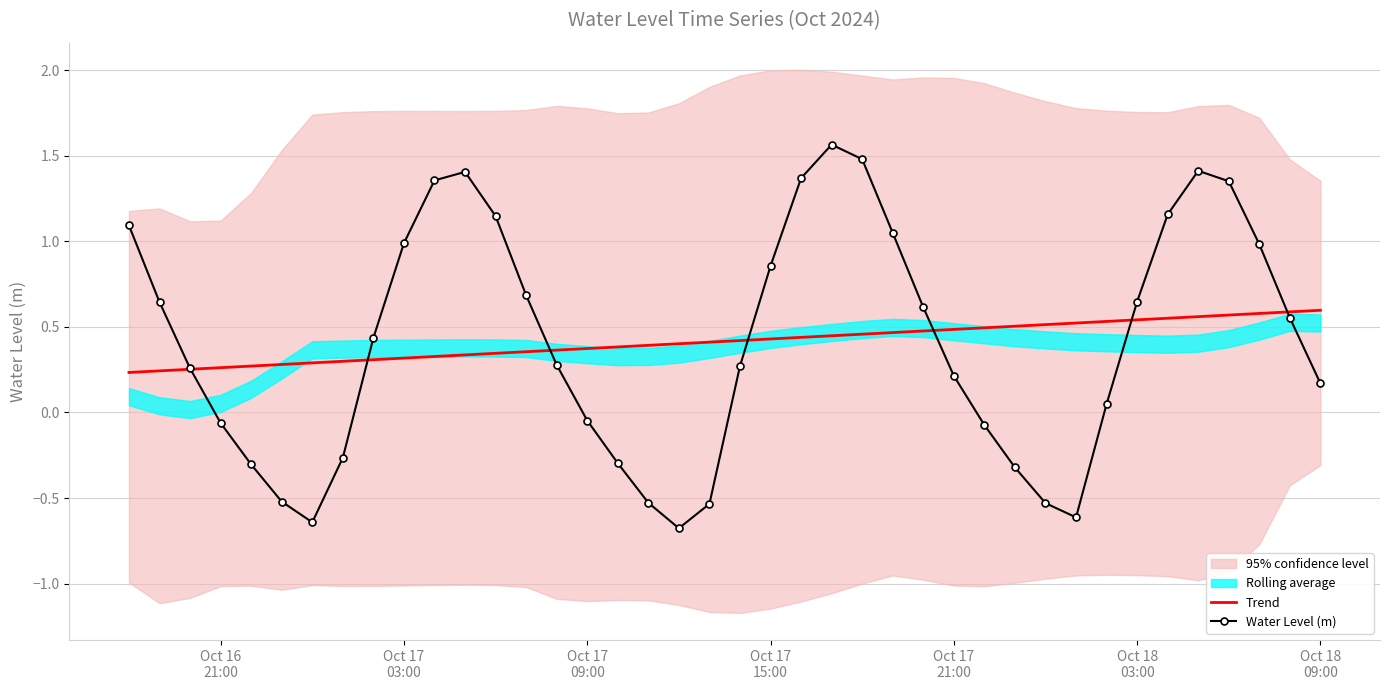

Which series has the largest range (max minus min)?

Water Level (m)